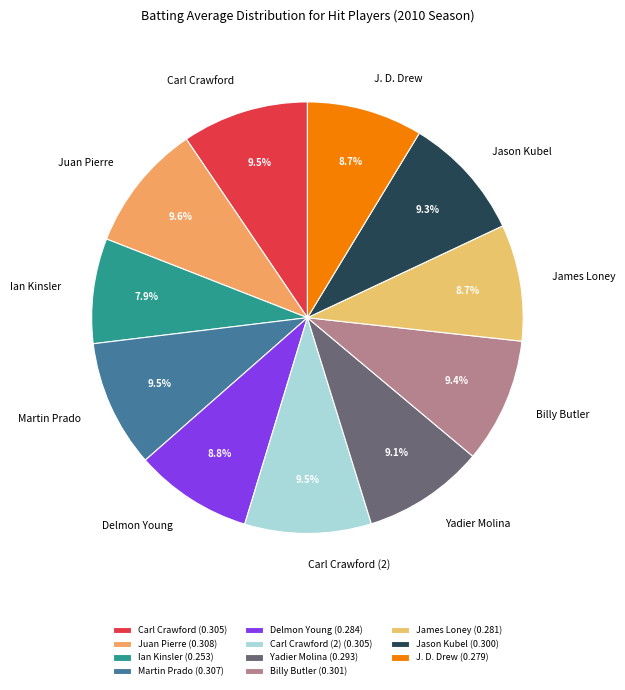

How many segments does this pie chart have?

11